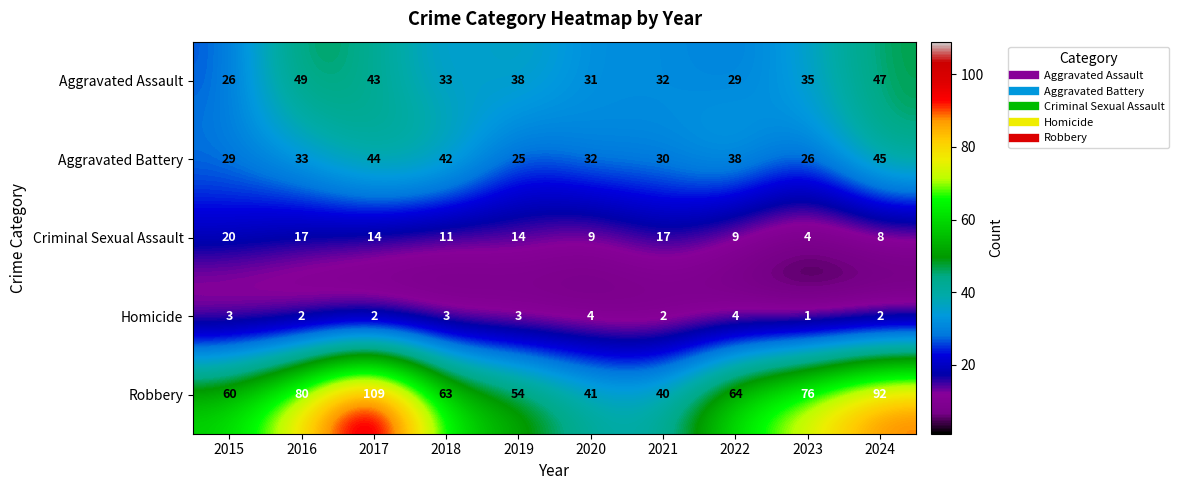

Which series has the largest total across all categories?

Robbery